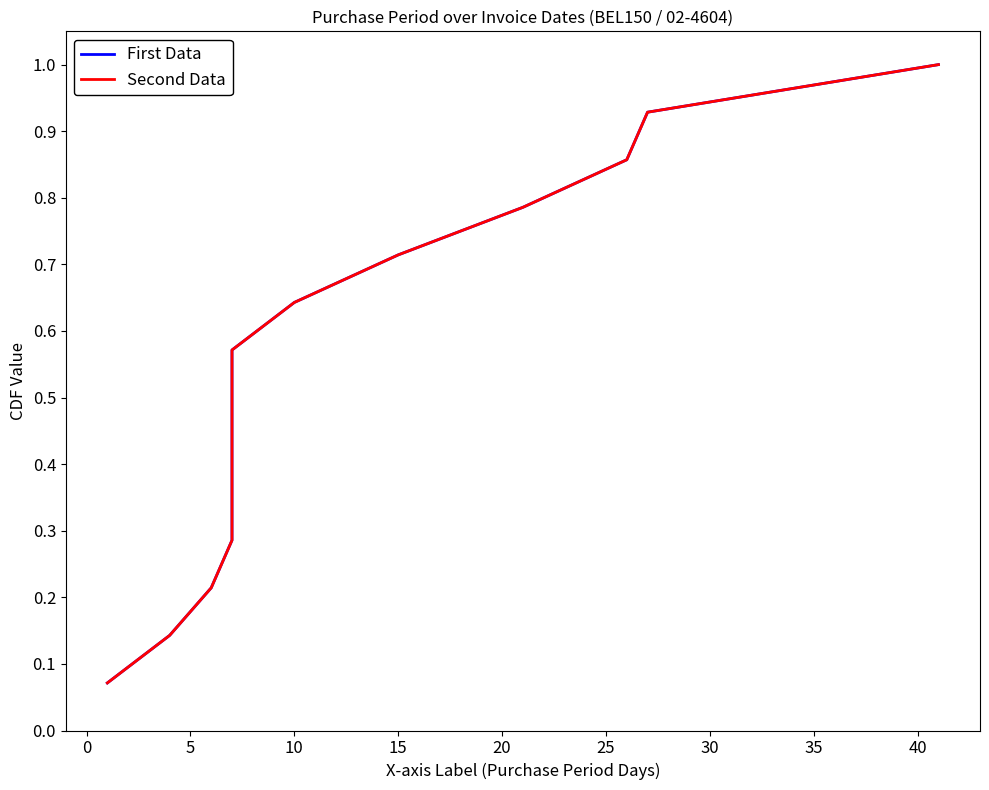

Which series has the largest total across all categories?

First Data